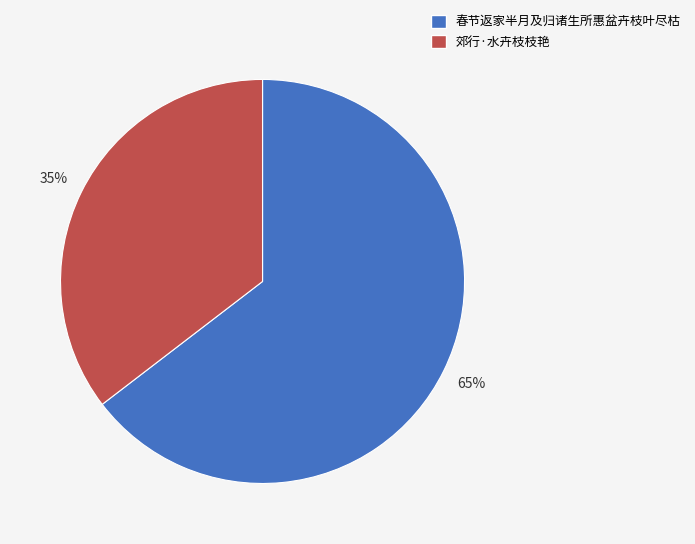

Between 春节返家半月及归诸生所惠盆卉枝叶尽枯 and 郊行·水卉枝枝艳, which is larger?

春节返家半月及归诸生所惠盆卉枝叶尽枯